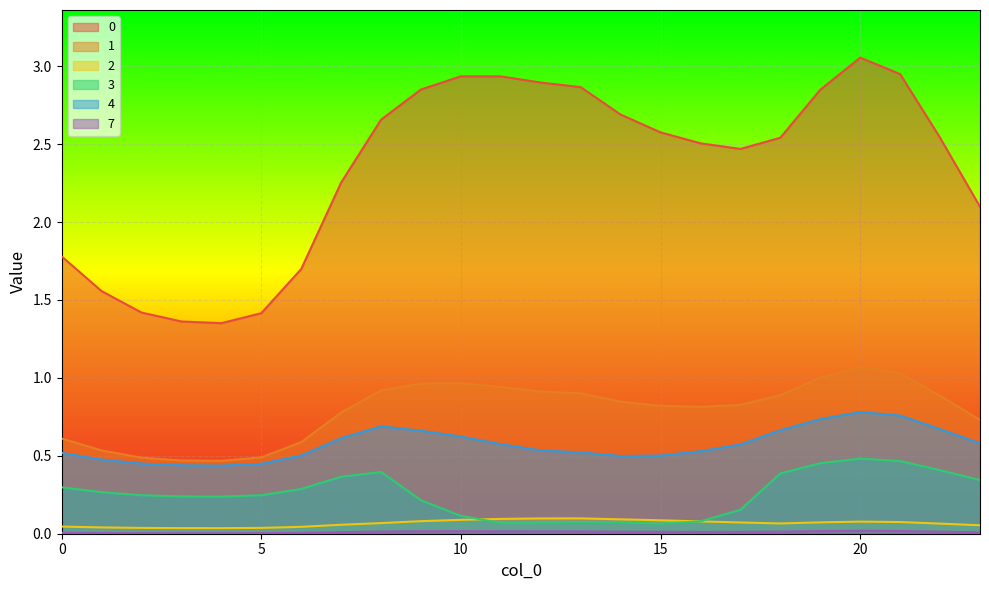

How many lines are shown in the chart?

6